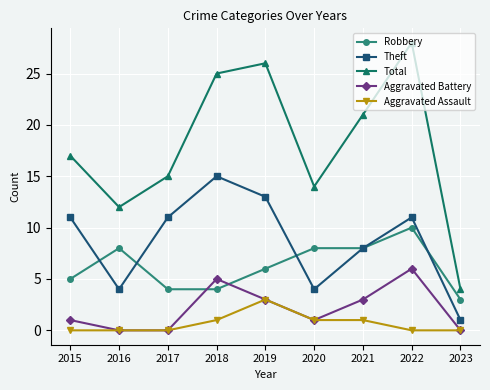

What is the value of the Aggravated Battery point at the 8th from the left?

6